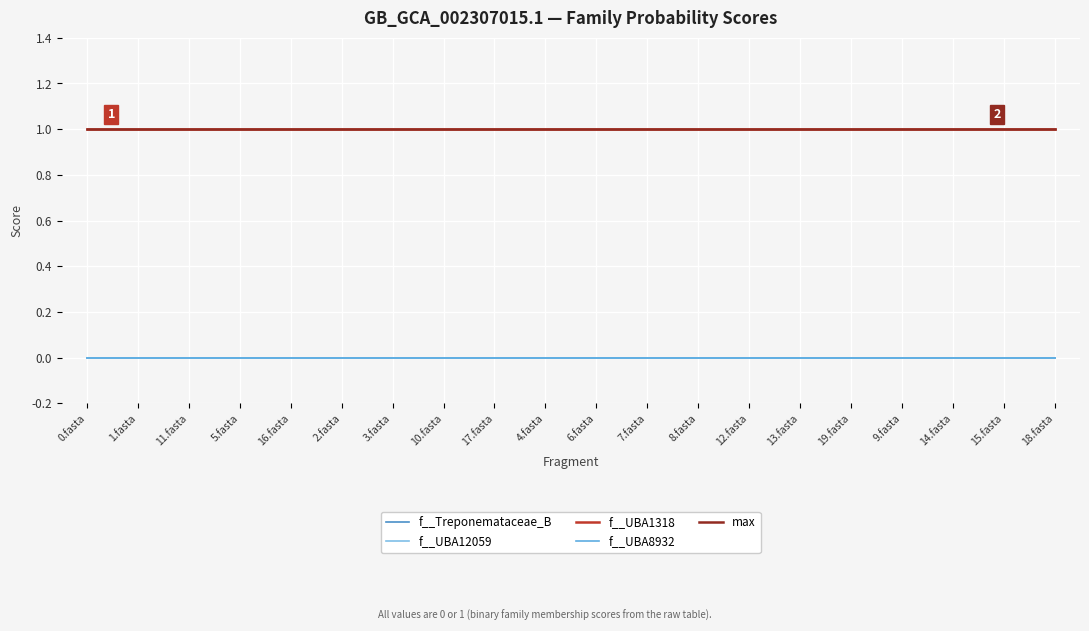

True or false: f__Treponemataceae_B has more than 2 points higher than both neighbors.

False